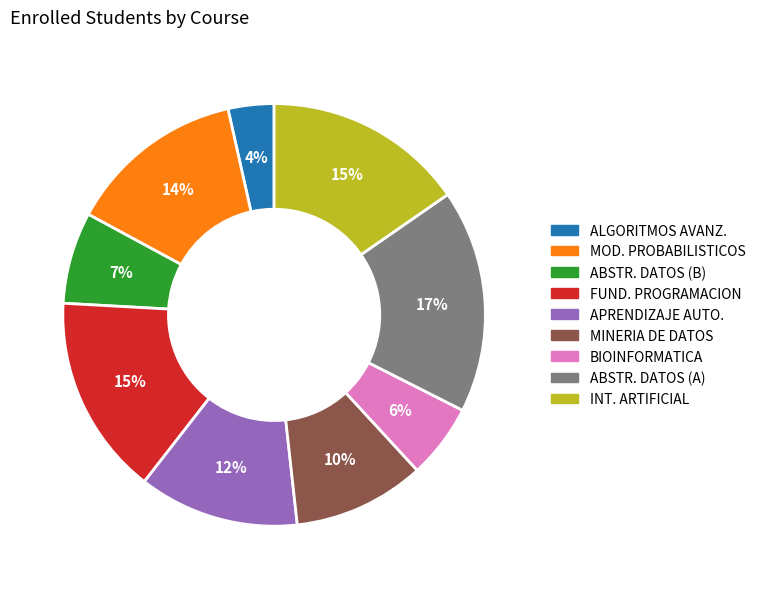

Is it true that FUND. PROGRAMACION is 27% of the pie?

False